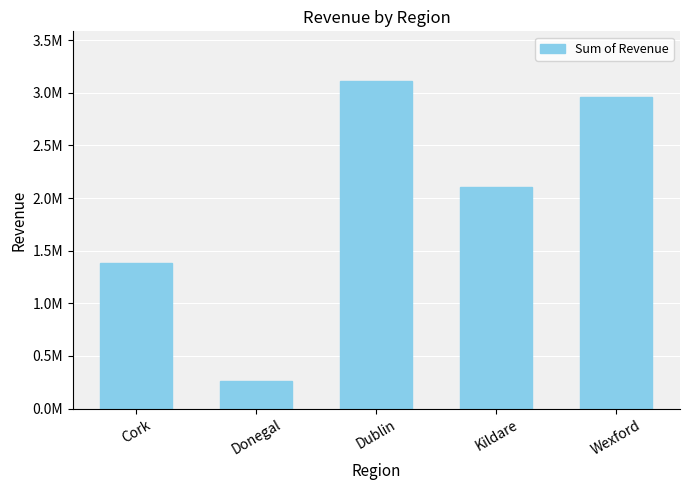

Where does the data first go above 2108145?

Dublin